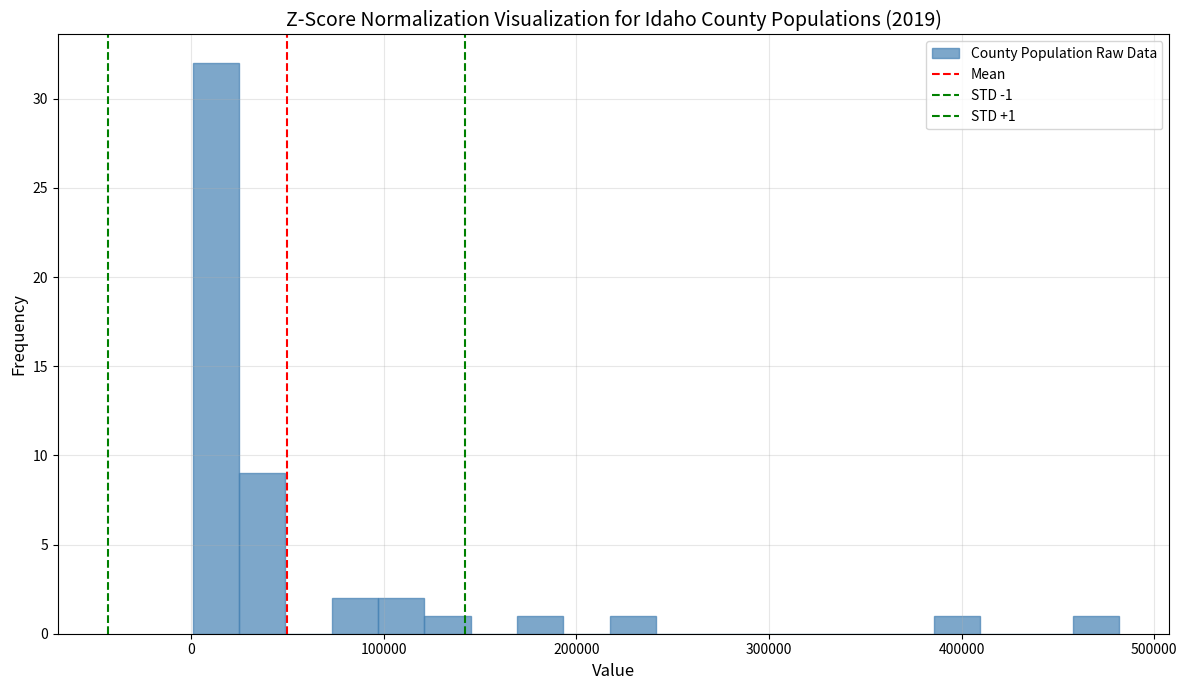

Around what value on the x-axis is the tallest bar? Give the approximate position of its centre, as read against the axis.

10000